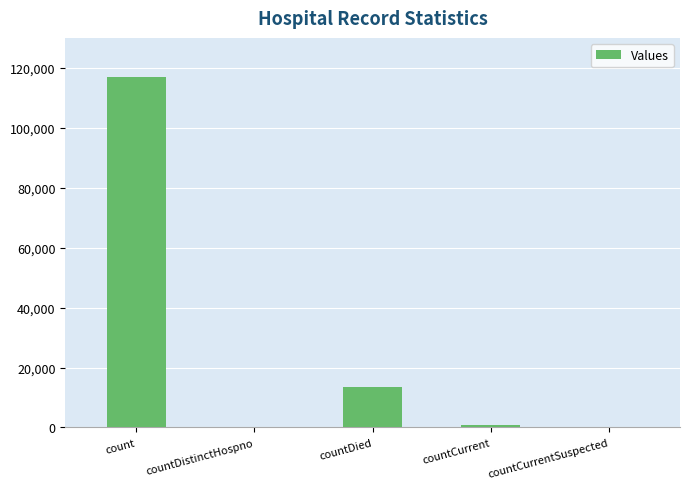

At which label is the value closest to 58497?

countDied